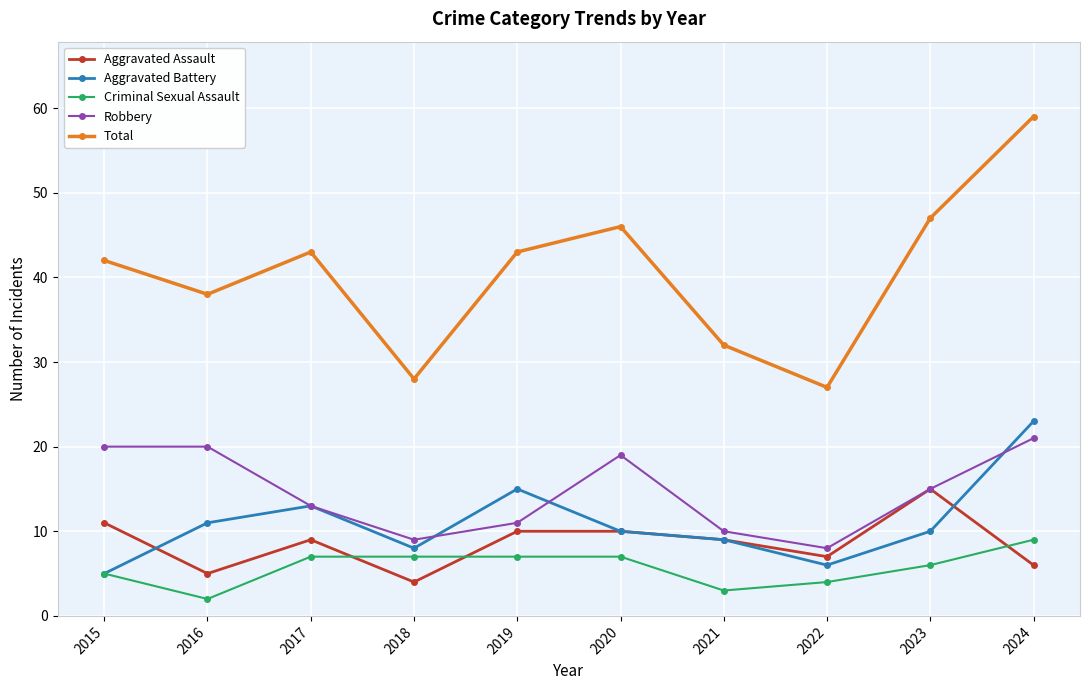

Is this an area chart (filled region under the line)?

No